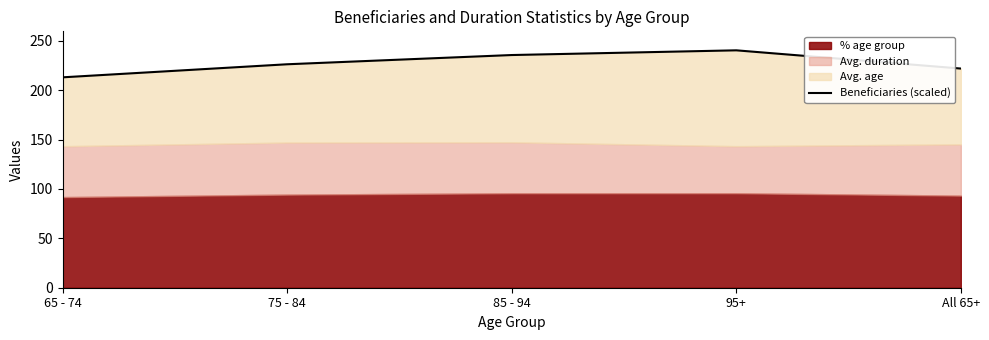

What is the minimum value shown in the chart?

212.9